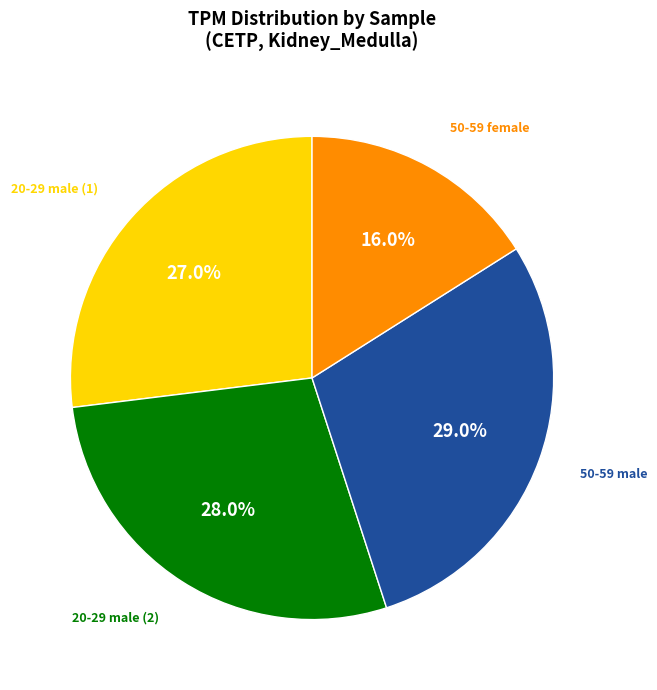

How many slices are in this pie chart?

4